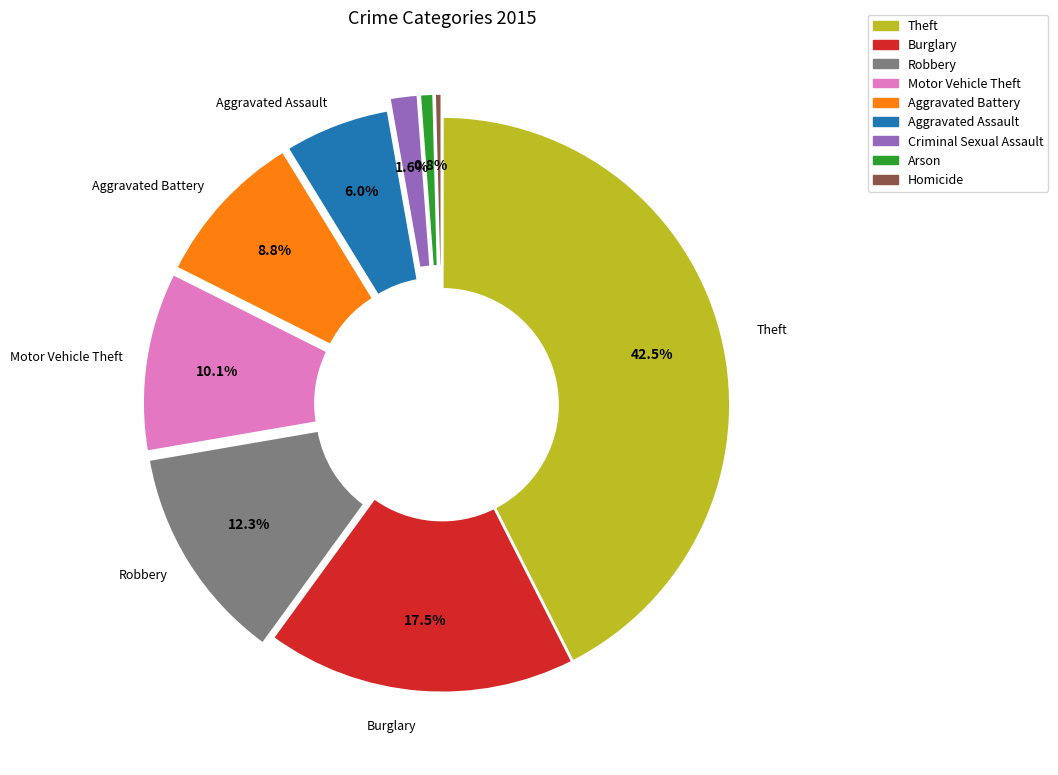

Is there any slice that represents more than half of the pie?

No